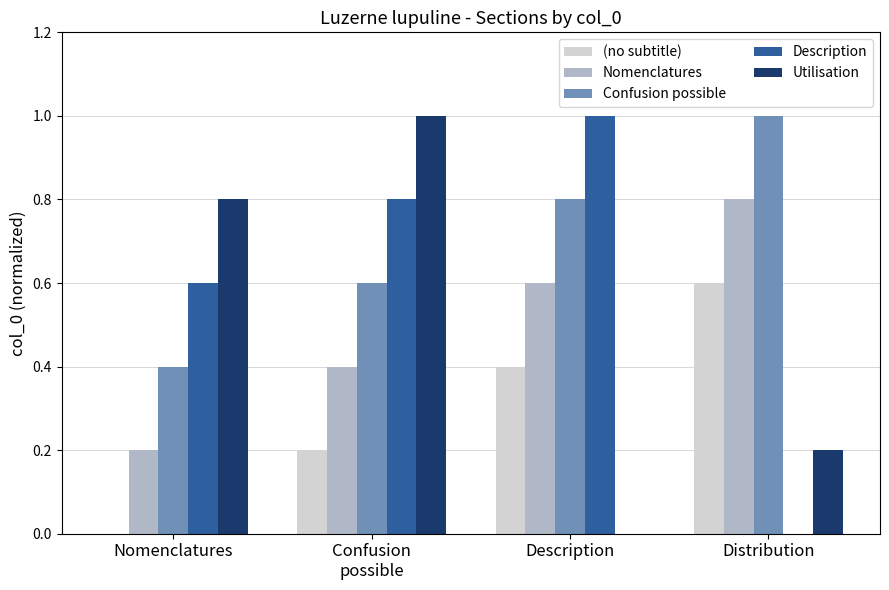

The value of Utilisation at Nomenclatures is 0.8. True or false?

True